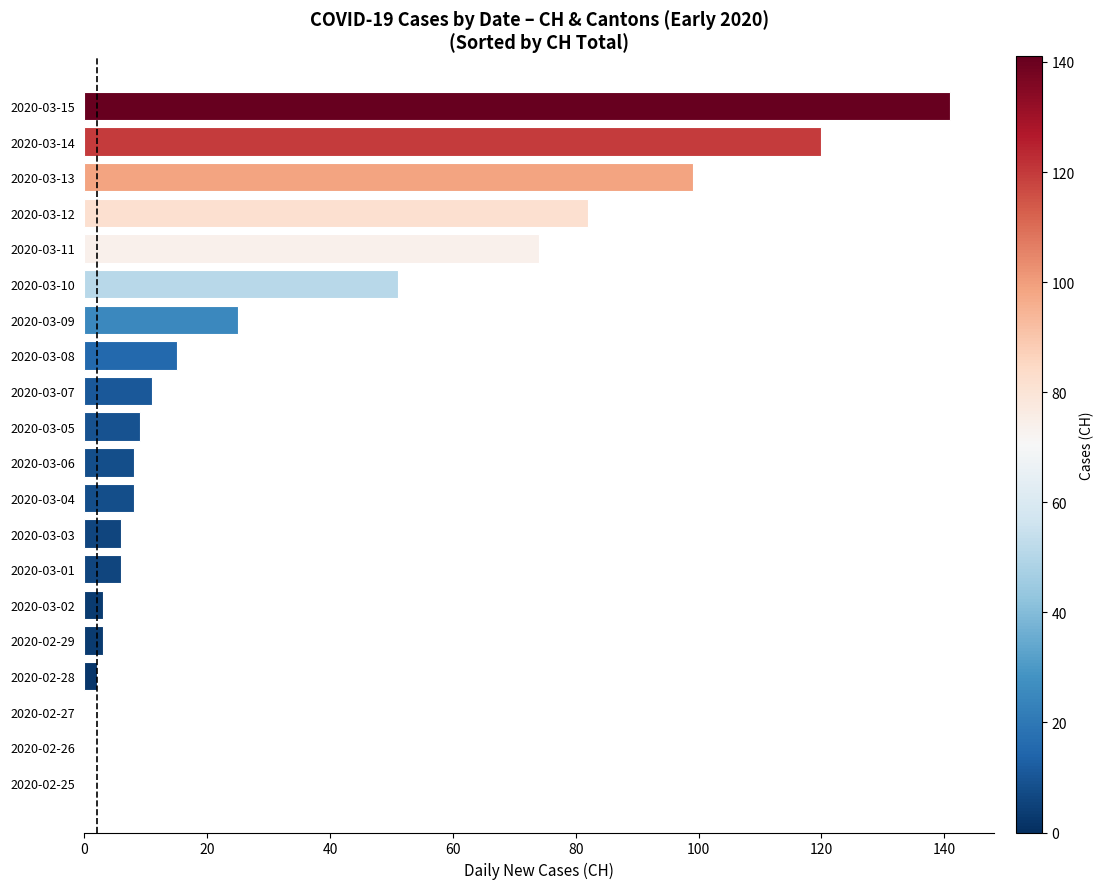

Which label corresponds to the largest value in the chart?

2020-03-15